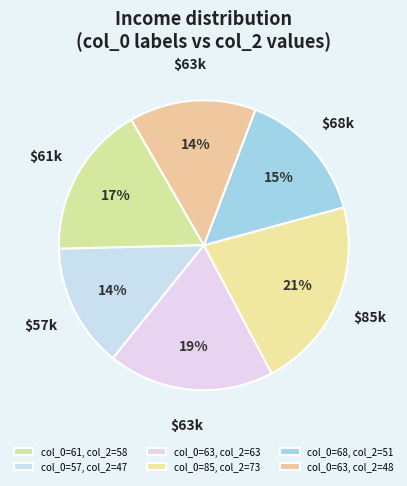

Is there a majority slice in this chart?

No